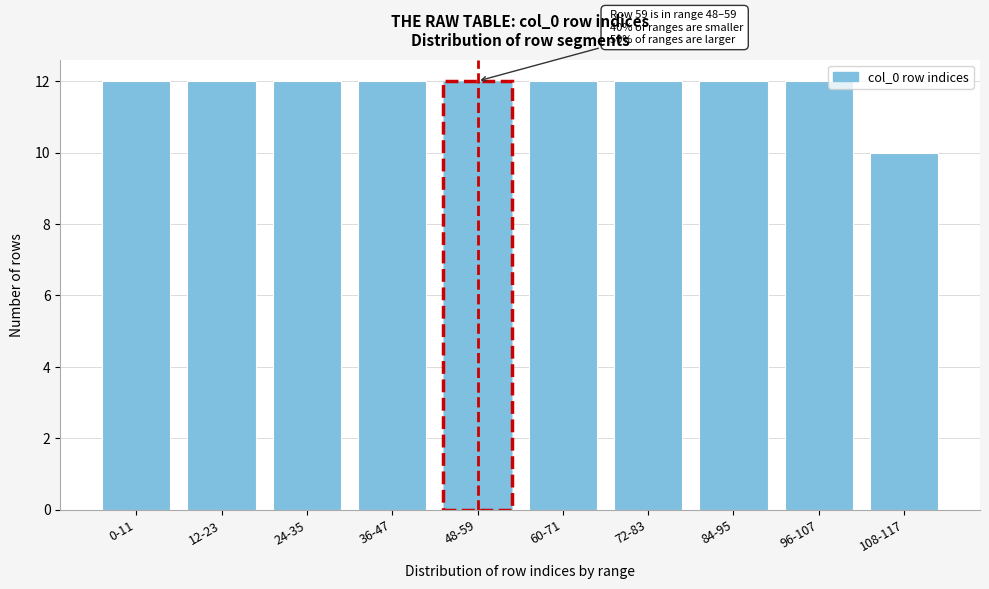

Reading right to left, what are all the values shown in this chart?

108-117=10	96-107=12	84-95=12	72-83=12	60-71=12	48-59=12	36-47=12	24-35=12	12-23=12	0-11=12